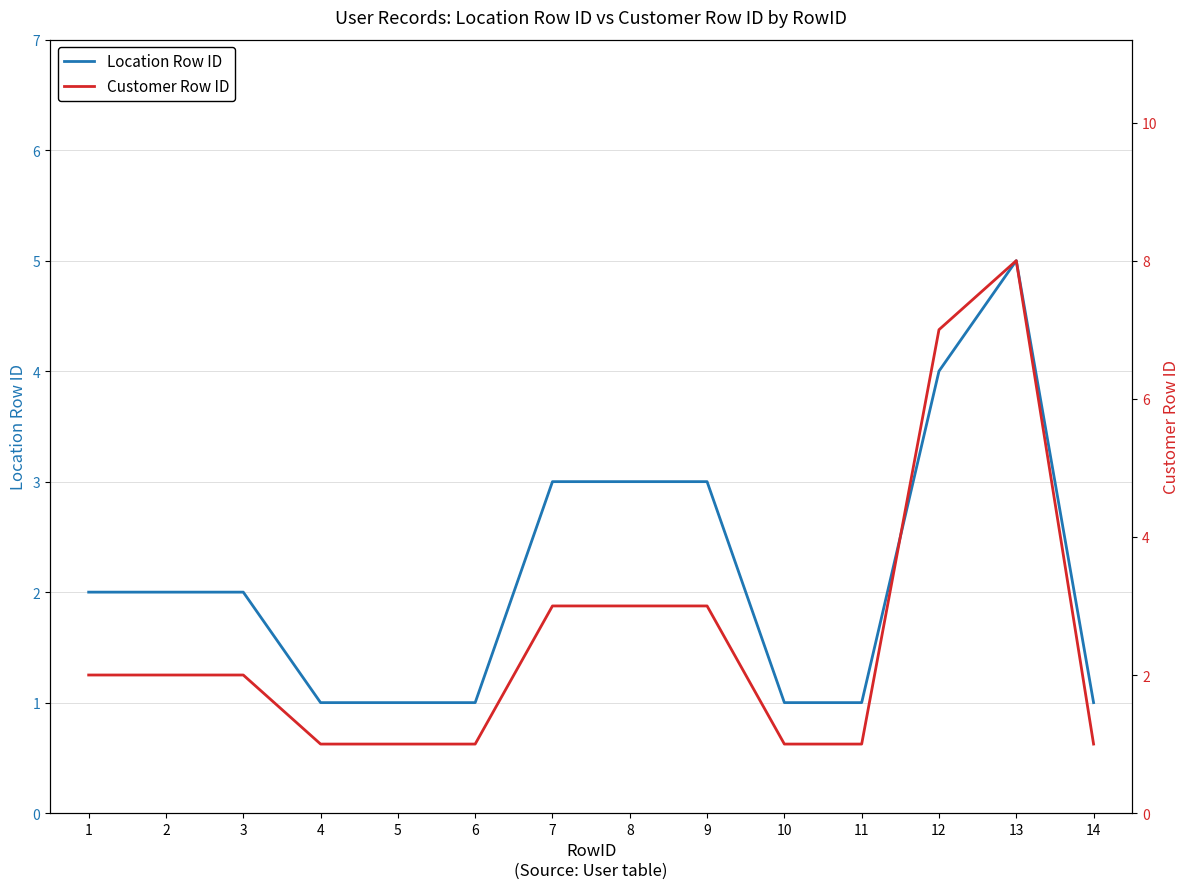

What is the average value of the Location Row ID series?

2